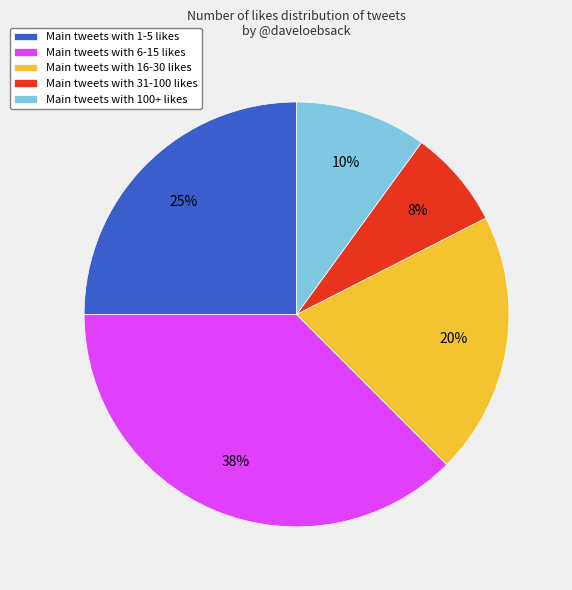

Which category has the biggest portion of the pie?

Main tweets with 6-15 likes